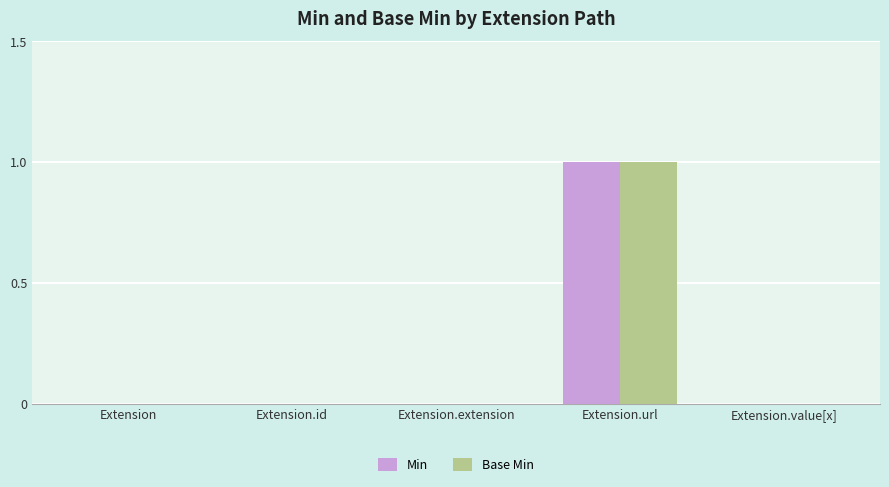

The value of Base Min at Extension is 0. True or false?

True